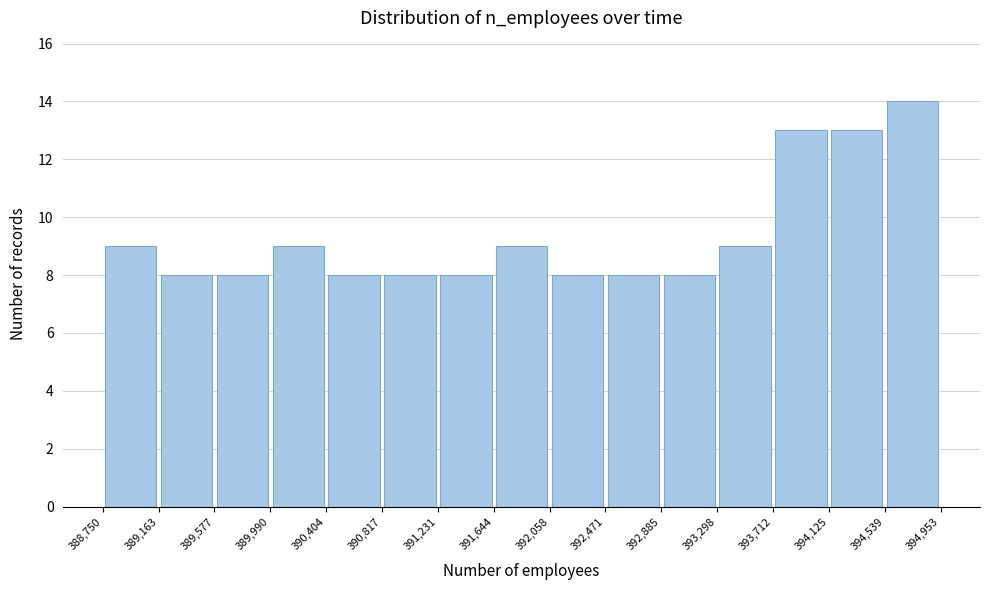

Over which range of the x-axis is the bar tallest?

394,539 to 394,953